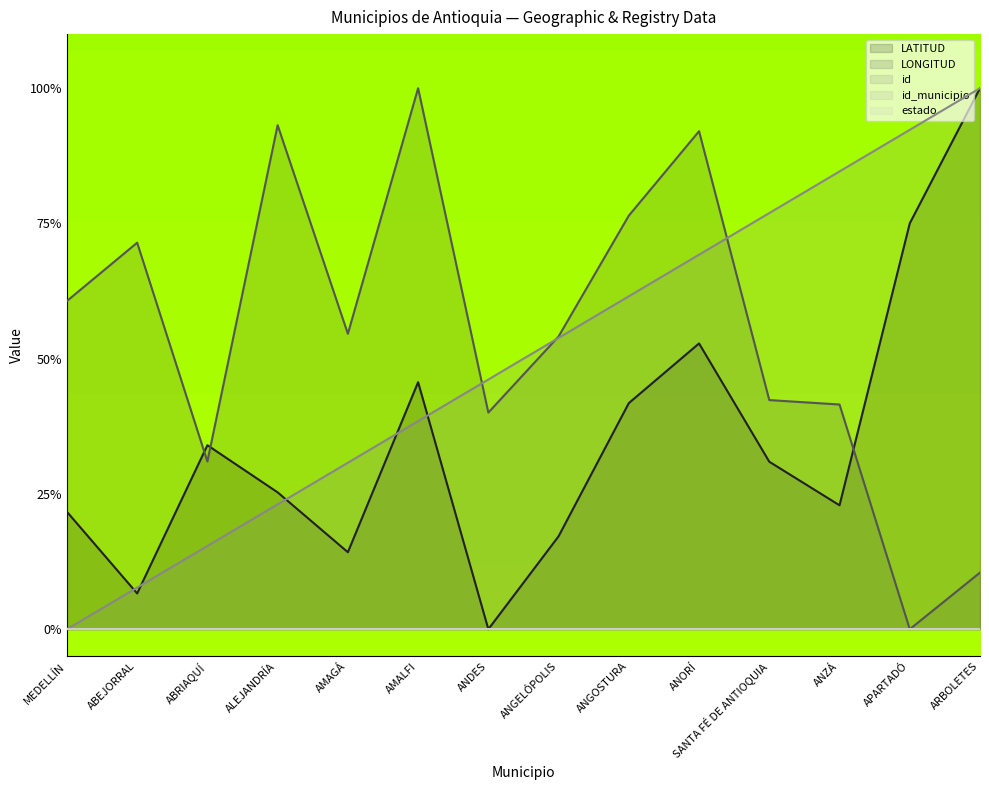

Which has a higher value, AMAGÁ or ANORÍ?

ANORÍ